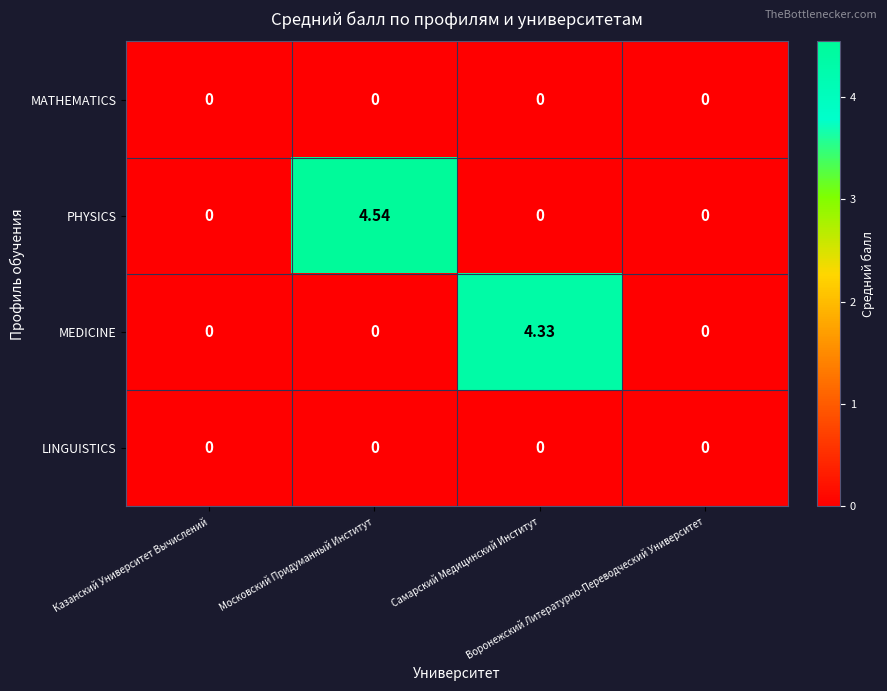

Which series has the largest total across all categories?

PHYSICS